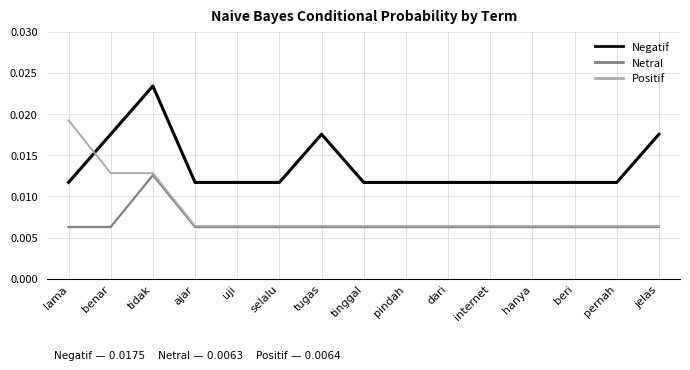

Which series has the largest total across all categories?

Negatif